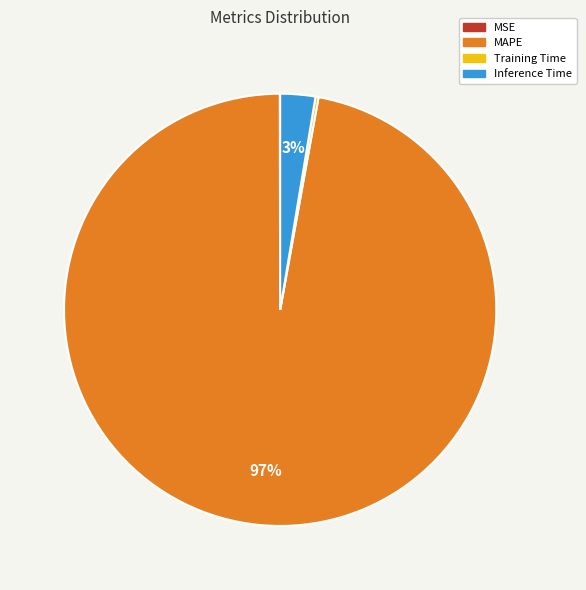

To the nearest percent, what is the difference between the largest and smallest slice percentages?

97%